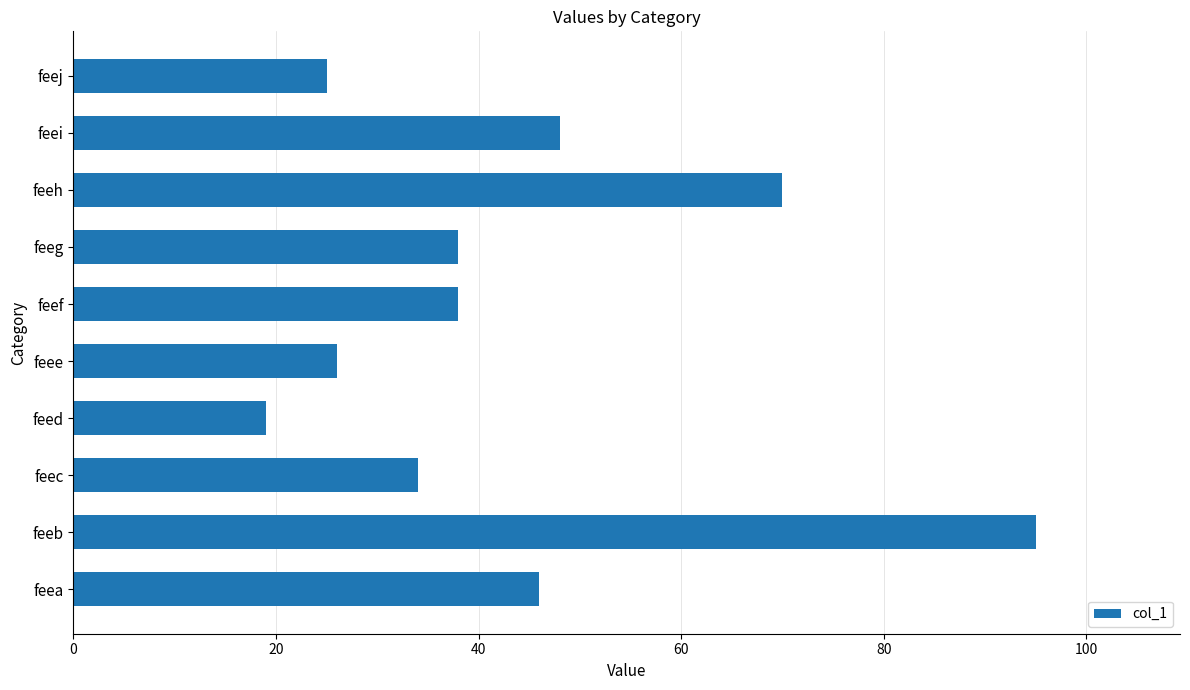

Which label corresponds to the smallest value in the chart?

feed